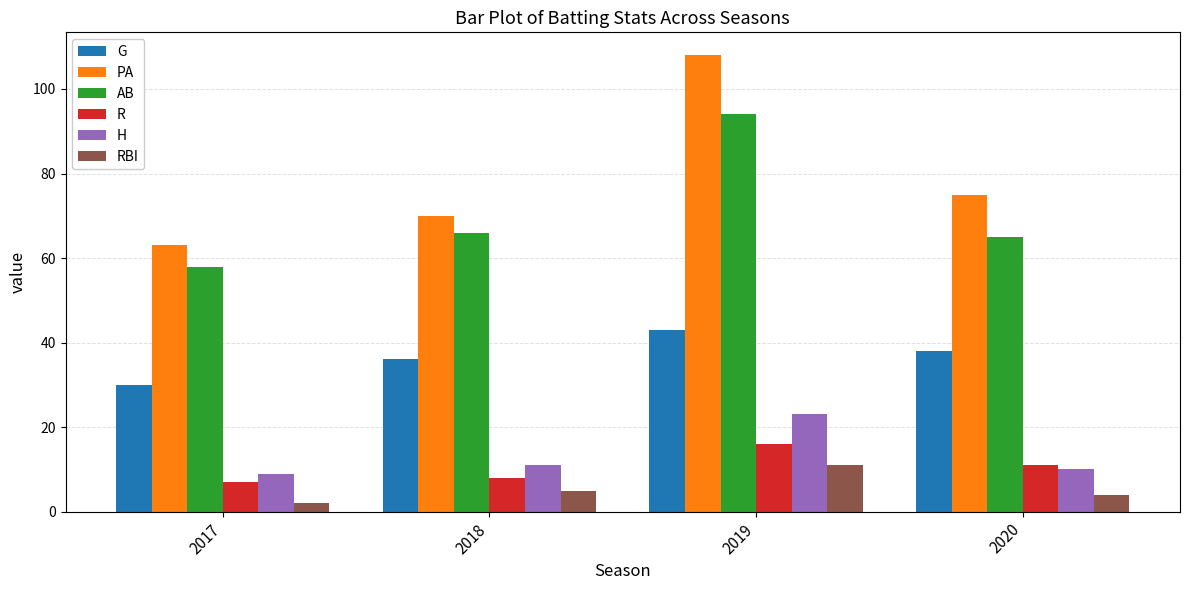

List the labels in order of RBI value, smallest first.

2017, 2020, 2018, 2019